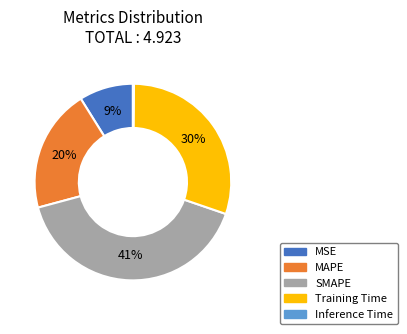

What percentage is the SMAPE slice, to the nearest percent?

41%